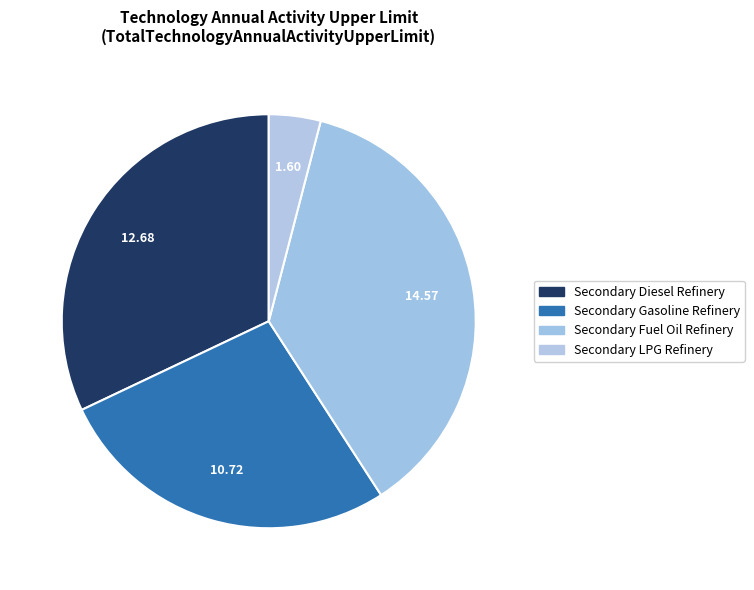

Count the number of slices in the pie.

4